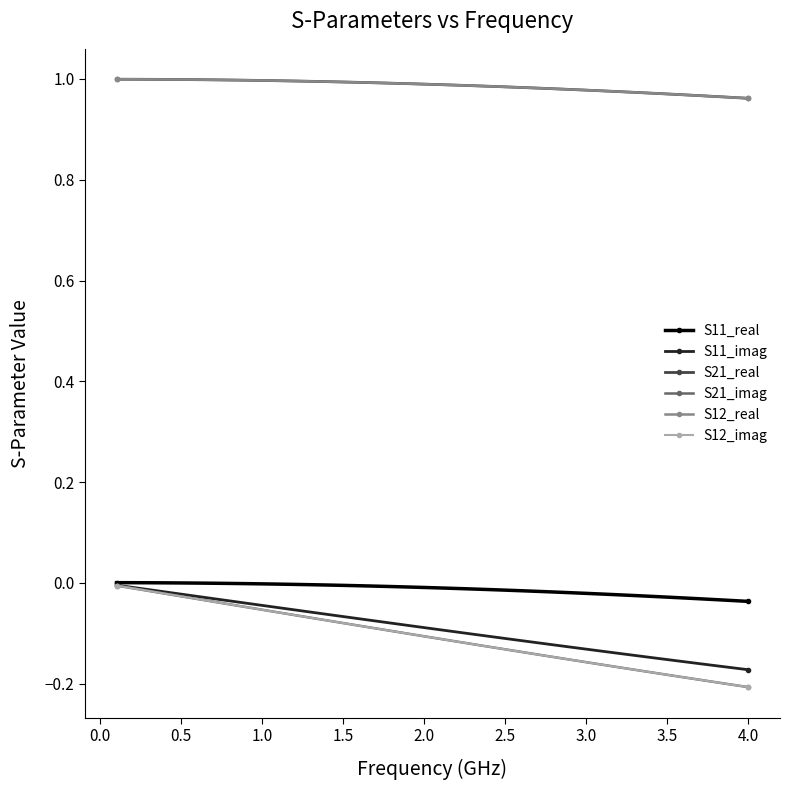

Which series has the widest spread of values?

S21_imag